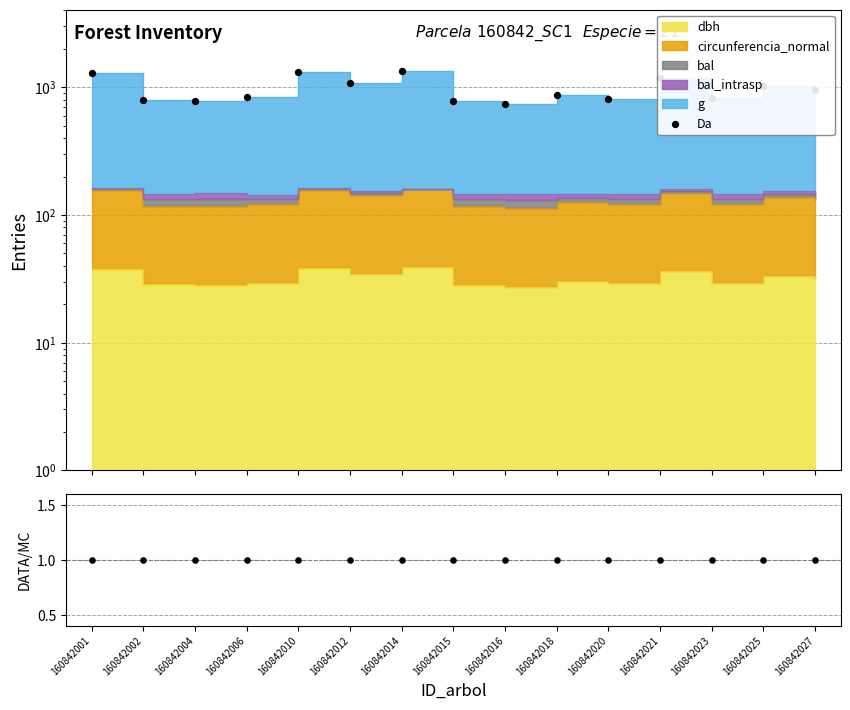

Which series has the largest Y range (max minus min)?

Da